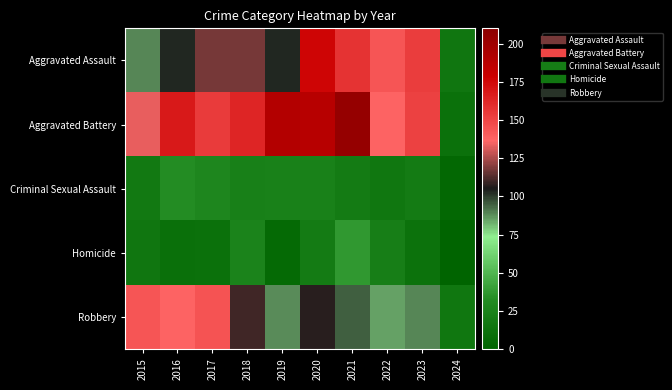

What is the total value across all series at 2019?

410